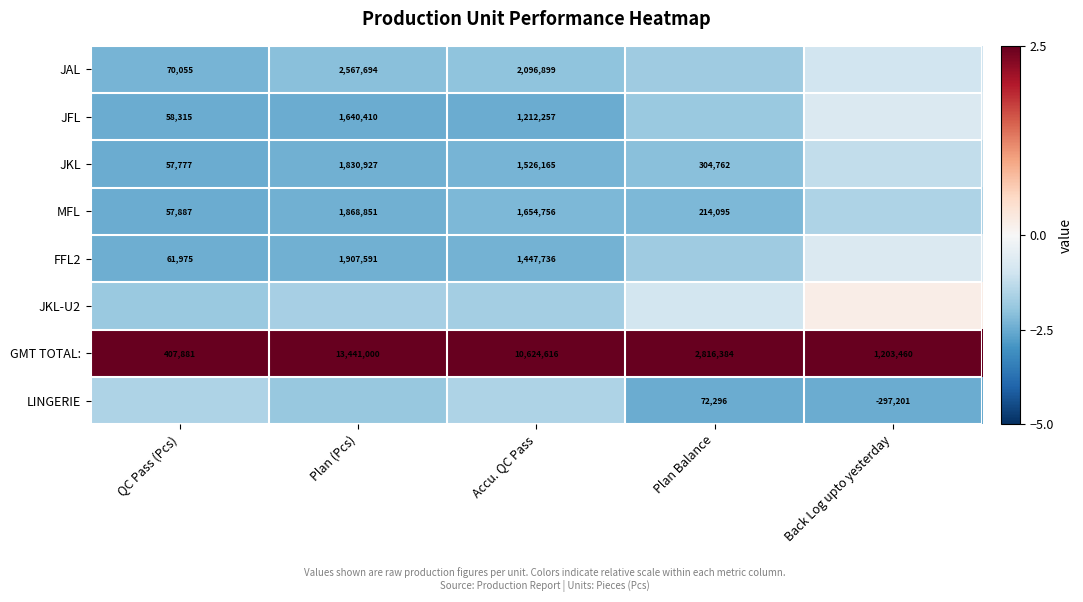

List the labels in order of GMT TOTAL: value, smallest first.

QC Pass (Pcs), Back Log upto yesterday, Plan Balance, Accu. QC Pass, Plan (Pcs)